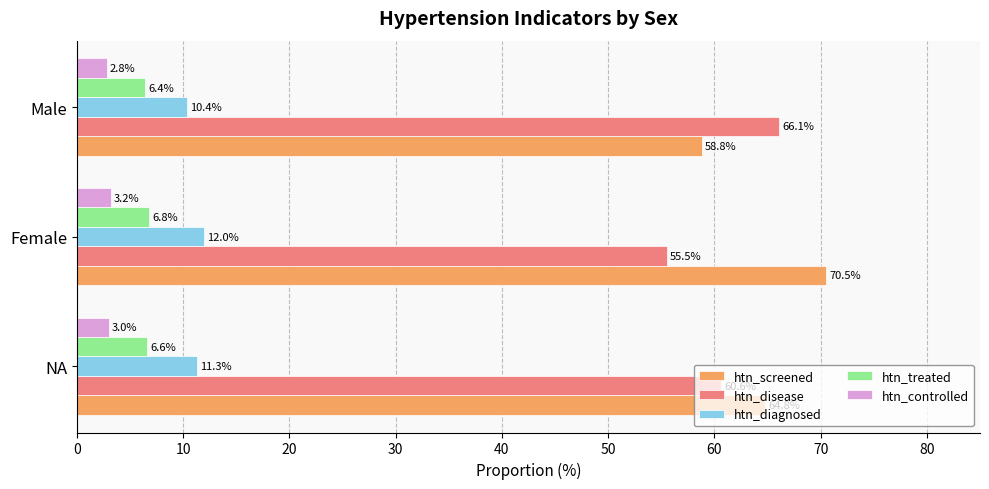

What is the spread (max minus min) of values at Female?

67.3